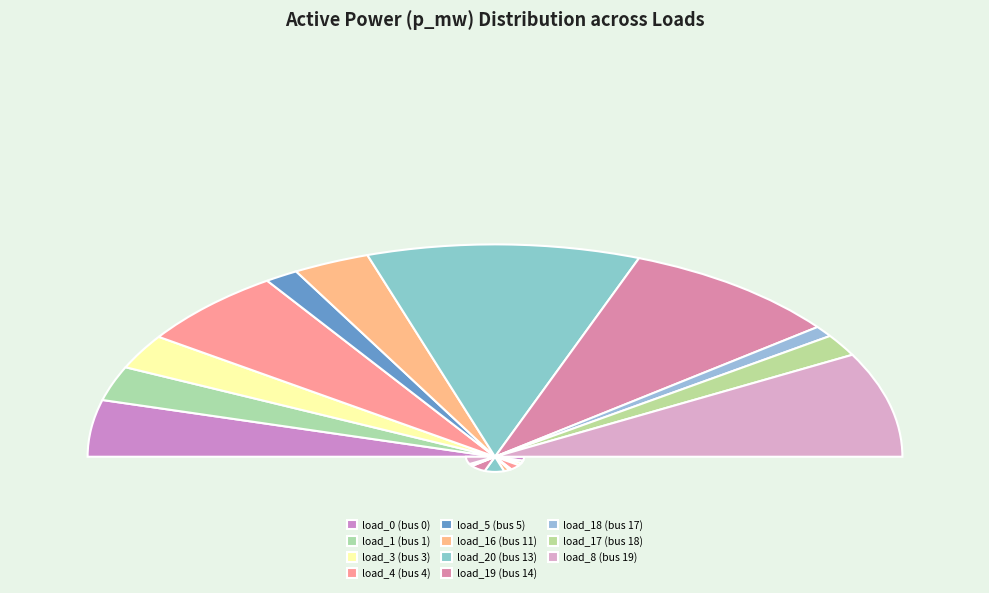

To the nearest percent, what is the average slice percentage?

9%